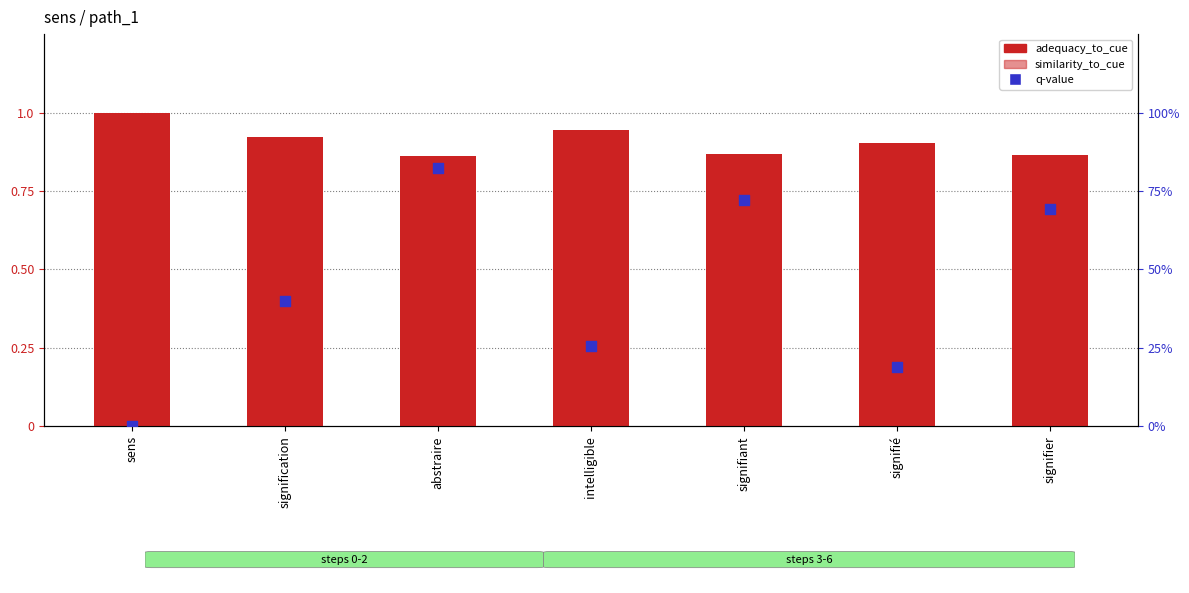

What is the total value across all series at signification?

2.0